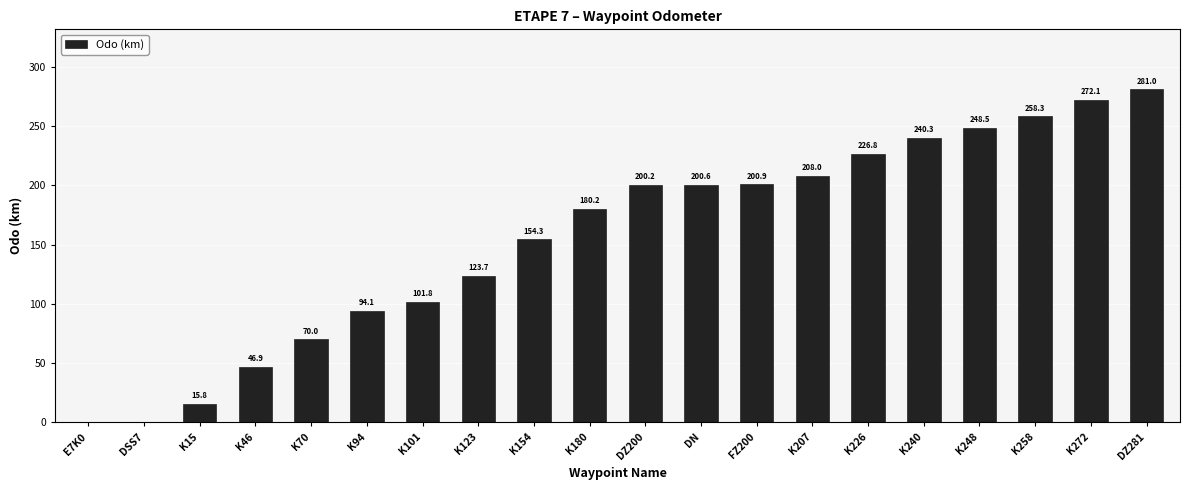

The chart shows a value of 0.0 at DSS7. True or false?

True